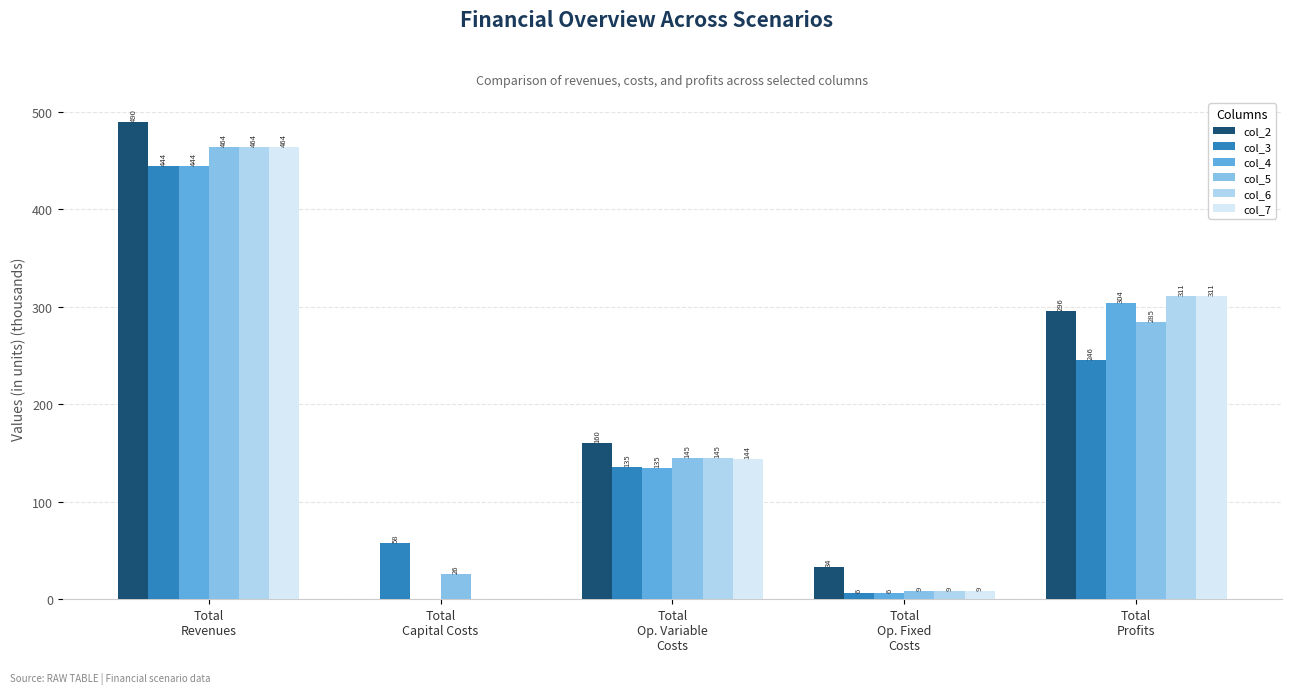

Which series has the widest spread of values?

col_2